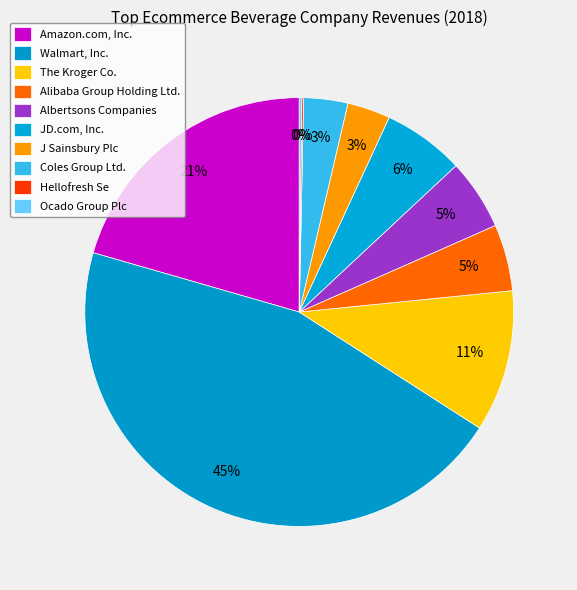

What percentage is the J Sainsbury Plc slice, to the nearest percent?

3%